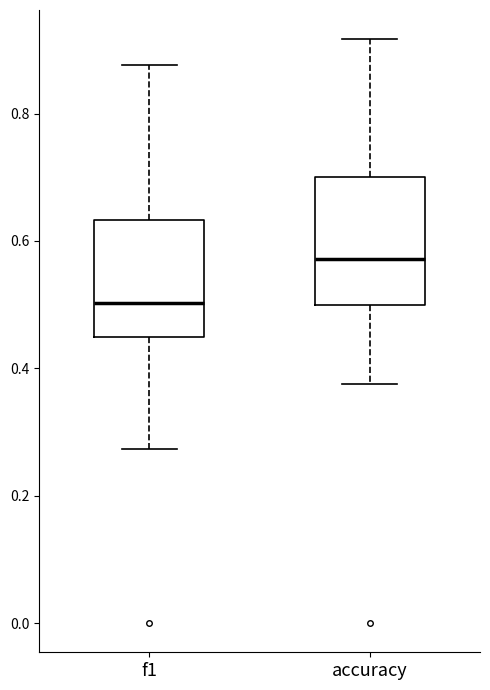

Reading left to right, transcribe this box plot: for each box, give where its median line is, the range the box spans, and where its two whiskers end, as read against the y-axis. The values are not printed on the chart, so give them approximately, as read against the axis.

f1: median 0.50, box 0.44 to 0.64, whiskers 0.28 to 0.88
accuracy: median 0.58, box 0.50 to 0.70, whiskers 0.38 to 0.92